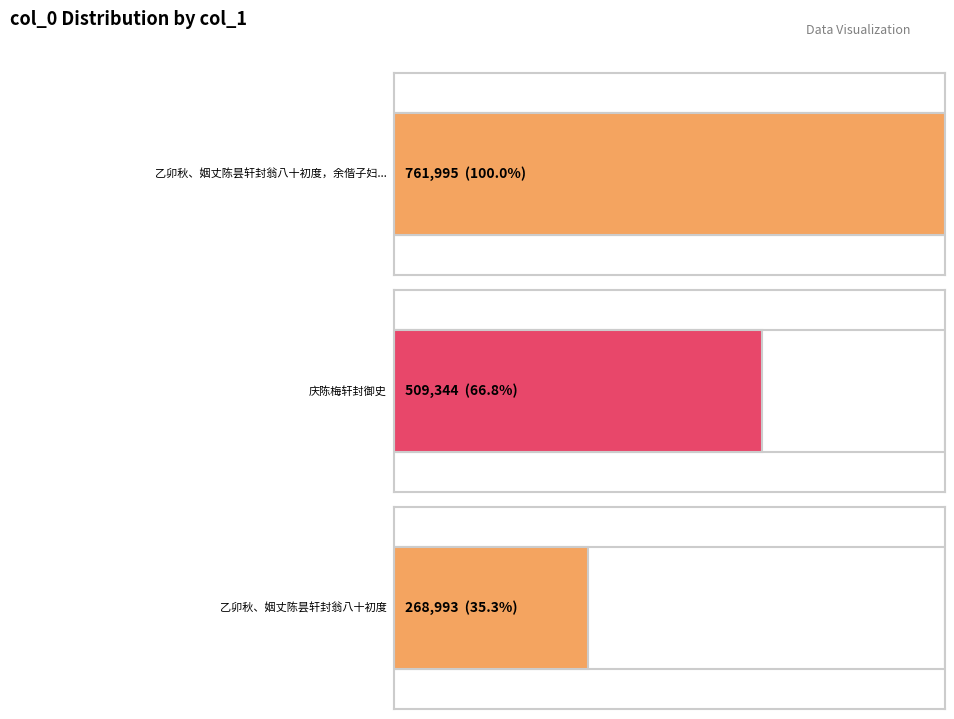

What is the difference between the values at 乙卯秋、姻丈陈昙轩封翁八十初度，余偕子妇赴祝，今秋复寄双孔雀赠之 and 乙卯秋、姻丈陈昙轩封翁八十初度?

493002